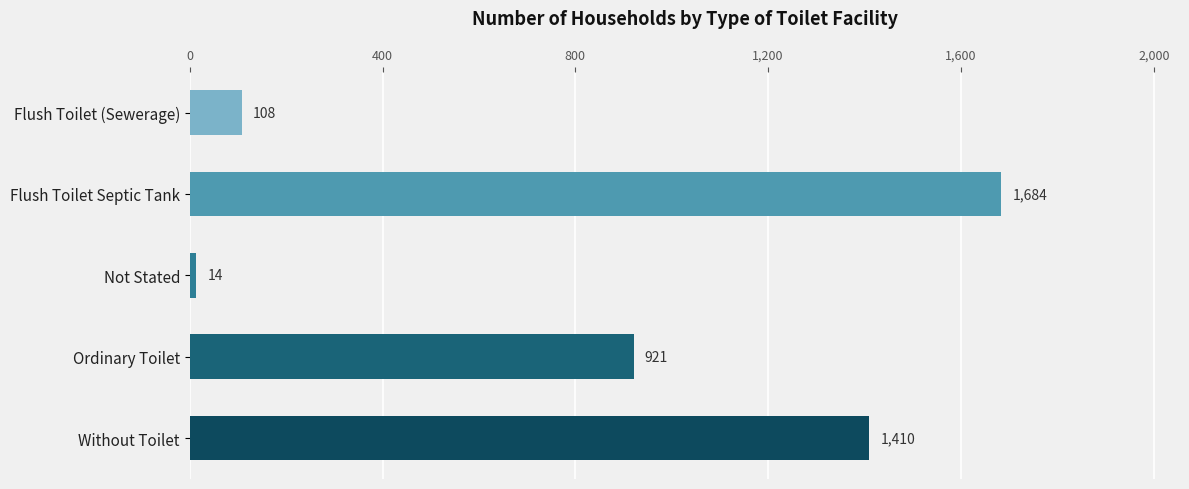

How many data points are less than 921?

2